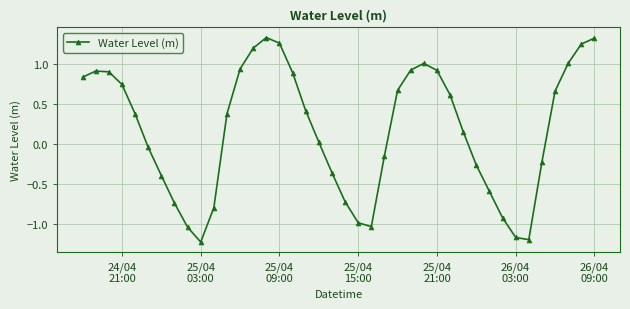

What is the difference between the second highest and minimum values?

2.5